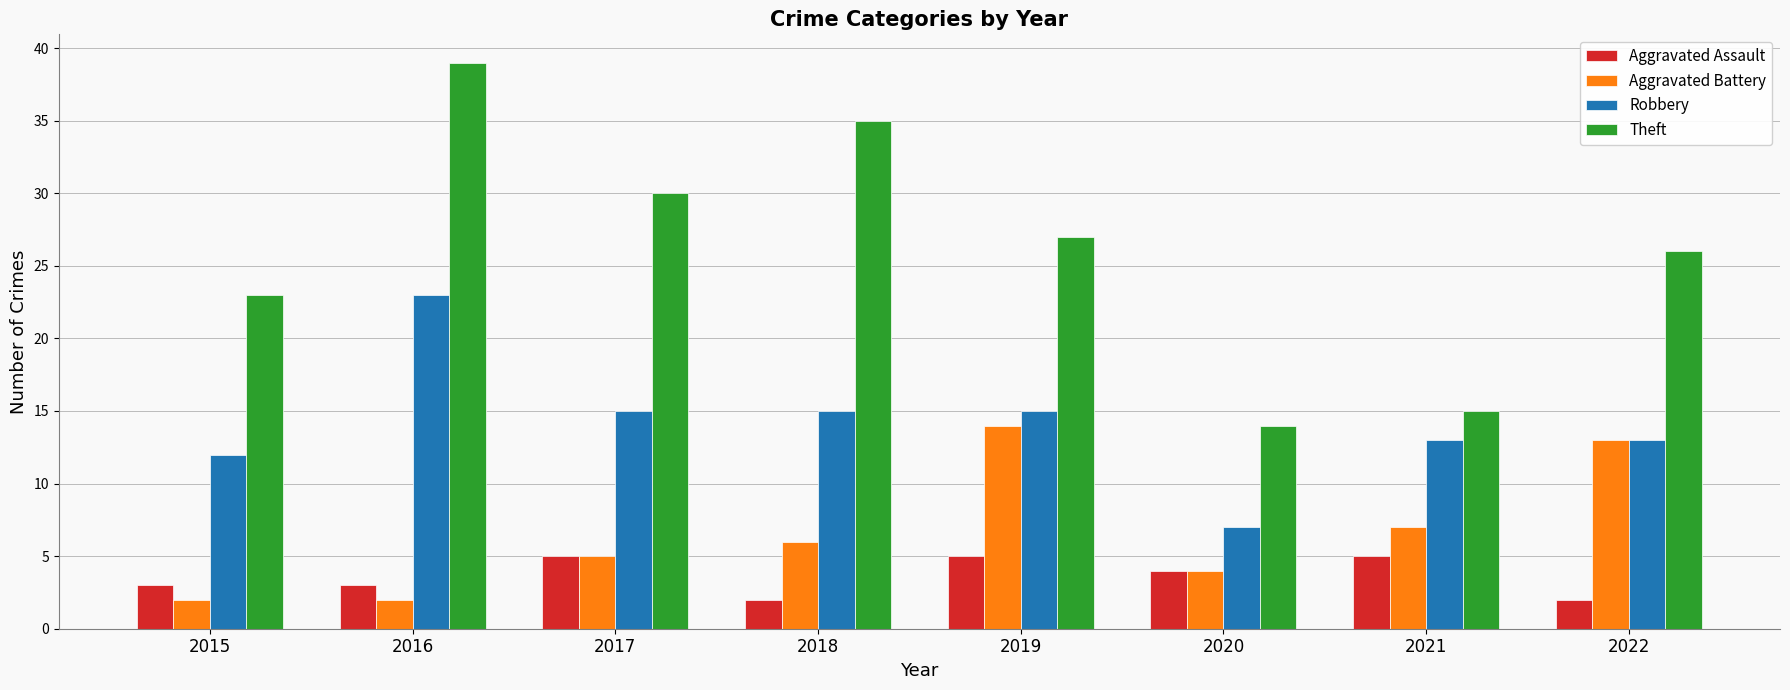

What are all the series names shown in the legend?

Aggravated Assault, Aggravated Battery, Robbery, Theft